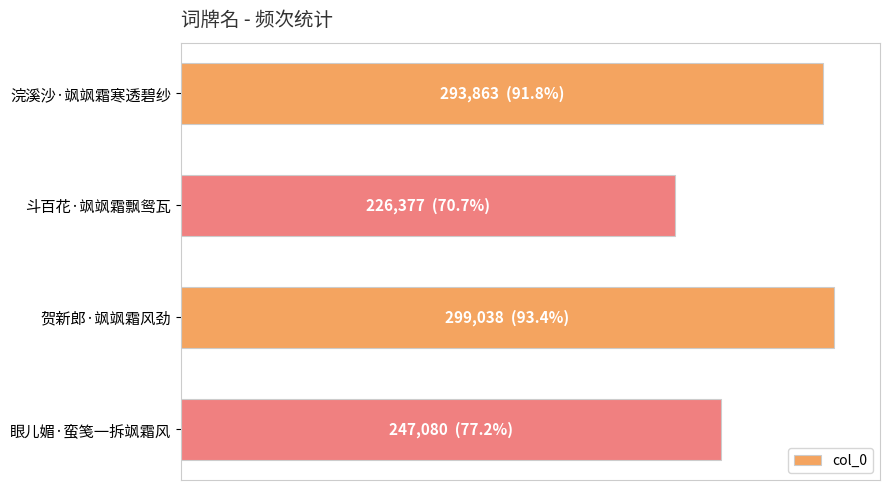

Where is the data nearest to the value 262707?

眼儿媚·蛮笺一拆飒霜风